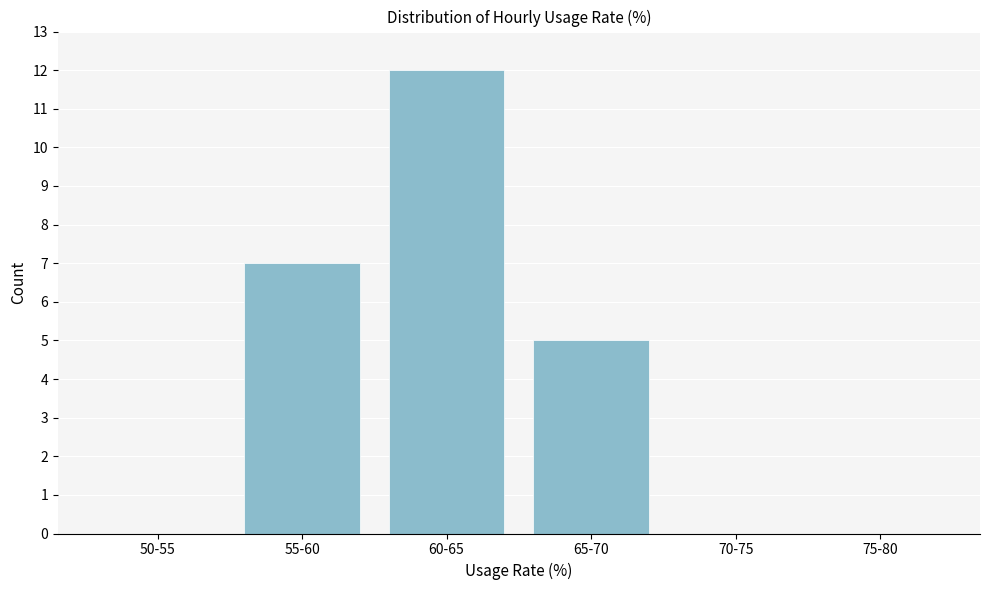

Reading left to right, list all the values displayed in this chart.

50-55=0	55-60=7	60-65=12	65-70=5	70-75=0	75-80=0